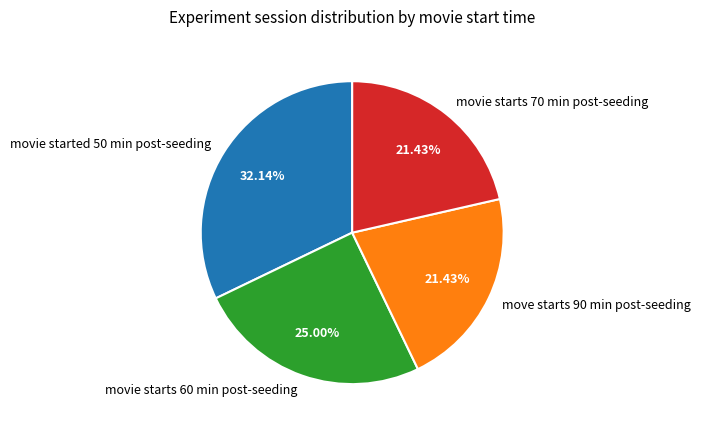

Combined, what portion of the pie is movie starts 60 min post-seeding and movie started 50 min post-seeding?

57.1%